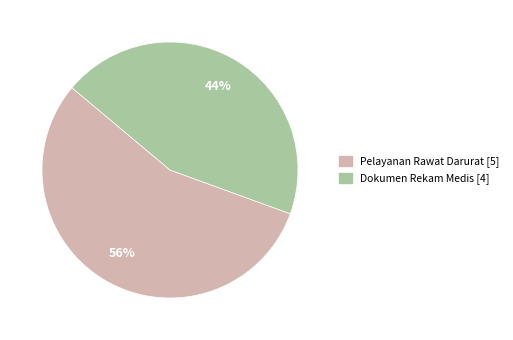

Which has a higher value, Dokumen Rekam Medis or Pelayanan Rawat Darurat?

Pelayanan Rawat Darurat